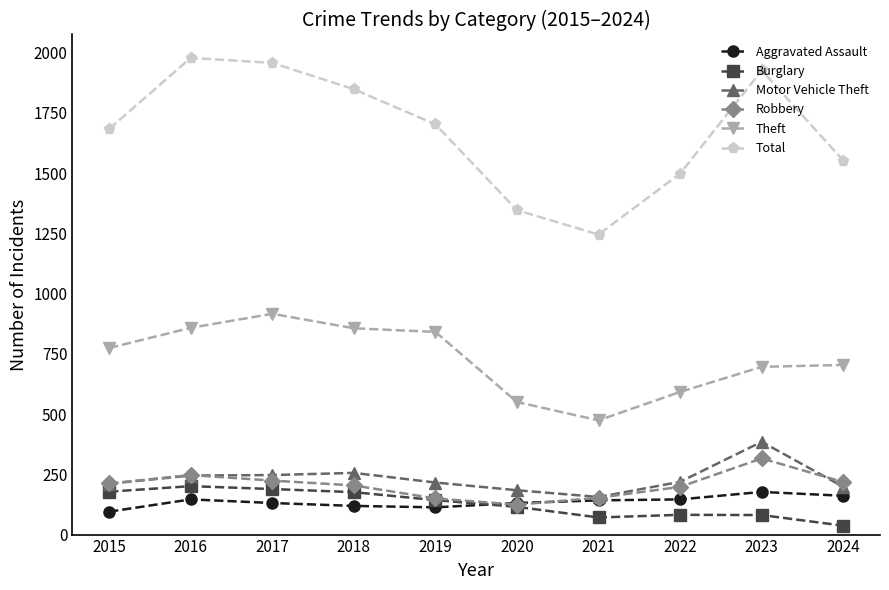

What is the sum of all Robbery values?

2046